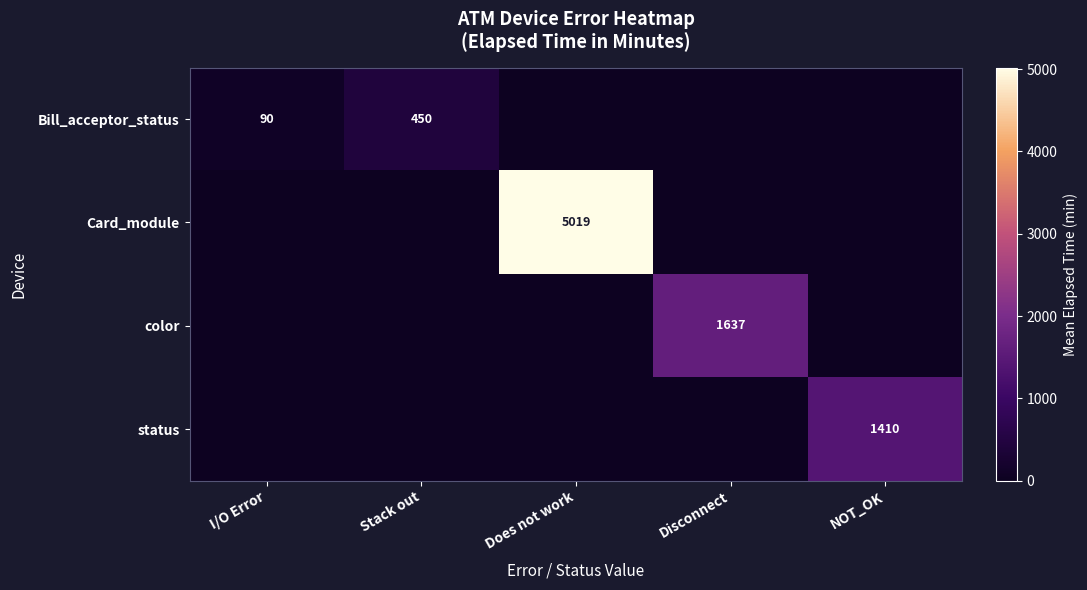

The Card_module series shows 7736 at Does not work. True or false?

False